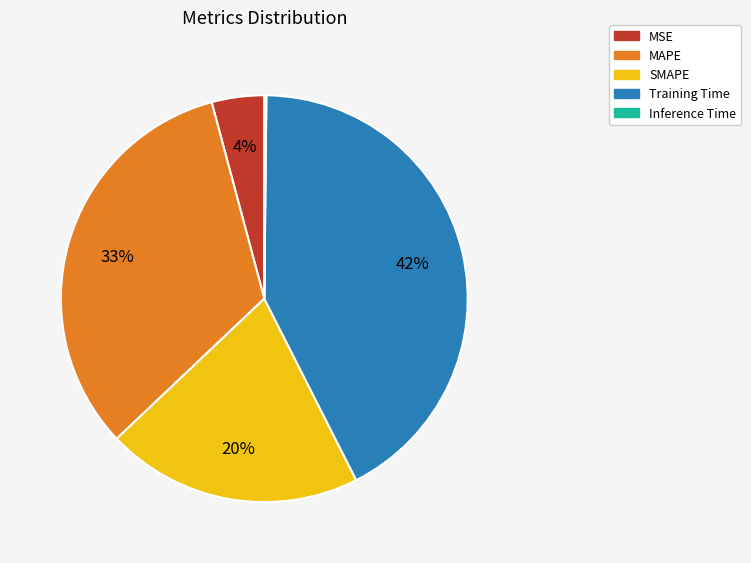

Is MAPE the majority of the pie?

No